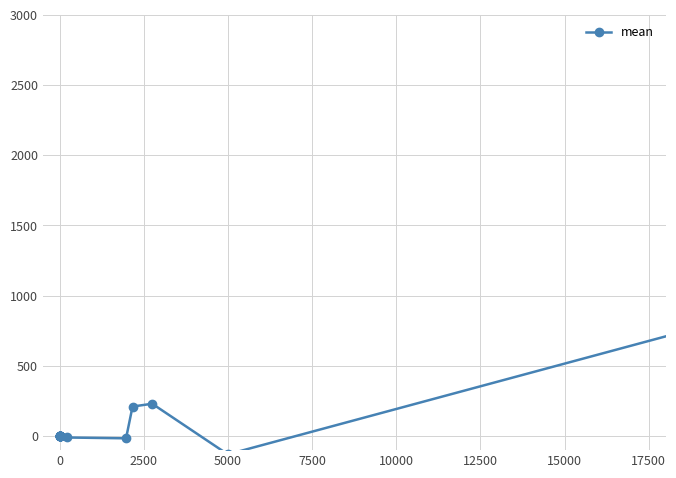

What is the difference between the maximum and minimum values?

1208.0